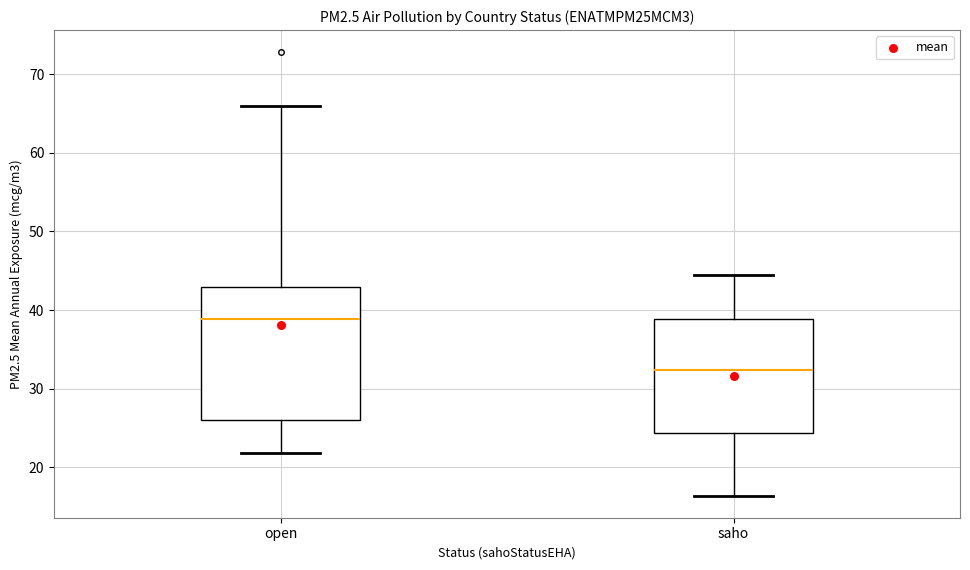

Reading left to right, transcribe this box plot: for each box, give where its median line is, the range the box spans, and where its two whiskers end, as read against the y-axis. The values are not printed on the chart, so give them approximately, as read against the axis.

open: median 39, box 26 to 43, whiskers 22 to 66
saho: median 32, box 24 to 39, whiskers 16 to 44